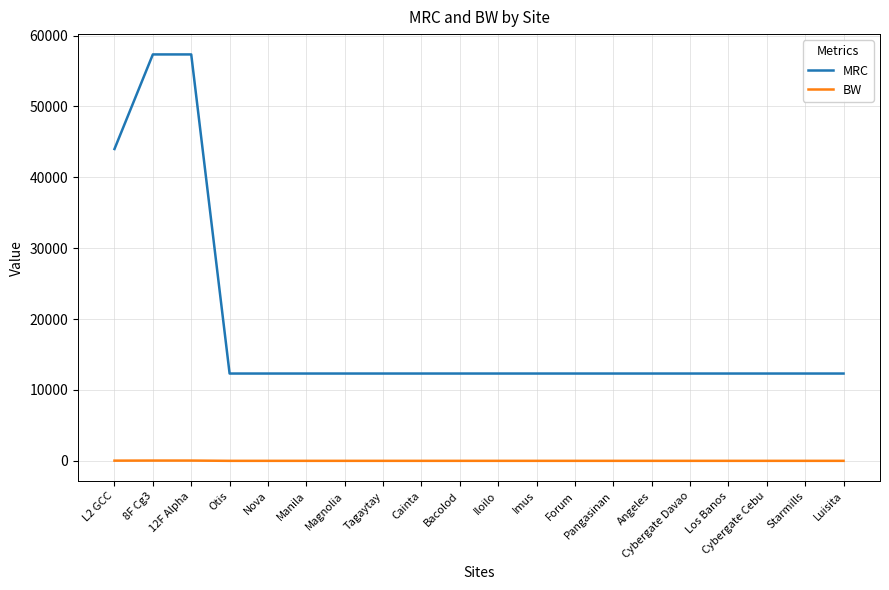

How many lines are shown in the chart?

2